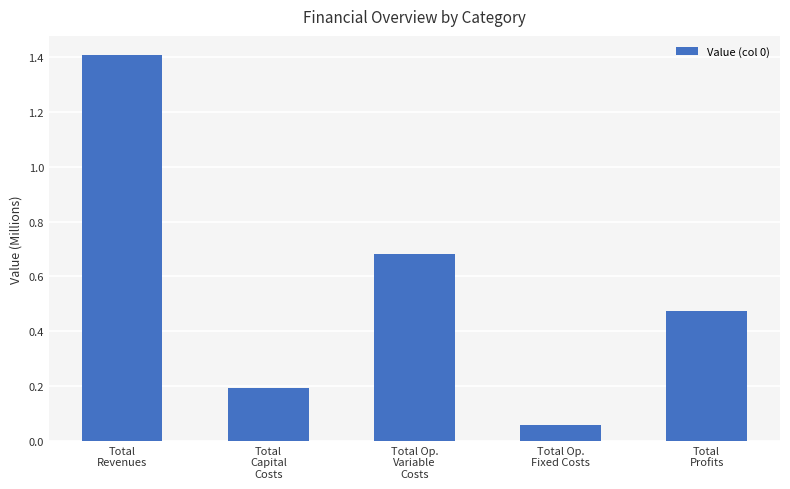

How many categories are shown in the chart?

5